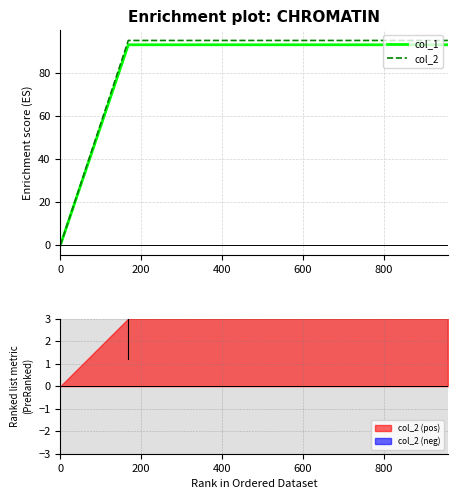

Reading left to right, transcribe all the data shown in this chart.

col_1: 0	93	93
col_2: 0	95	95